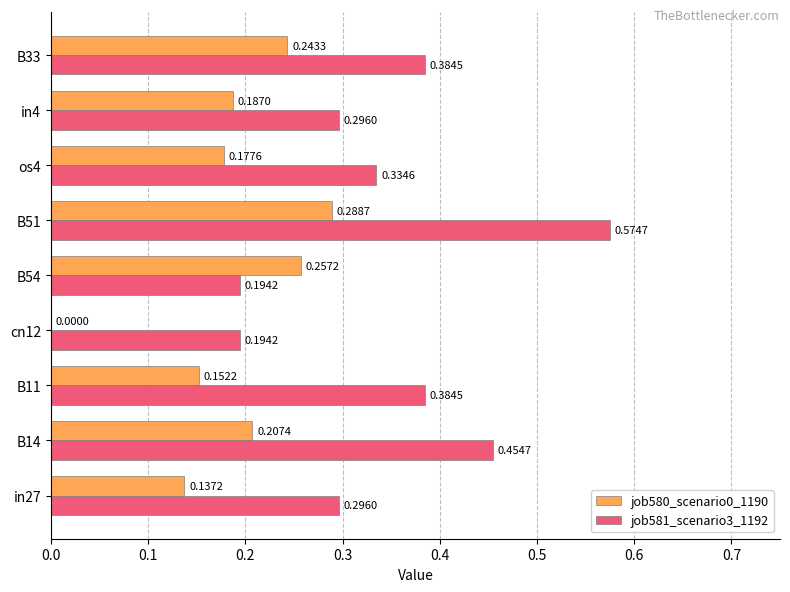

Which series has the largest range (max minus min)?

job581_scenario3_1192